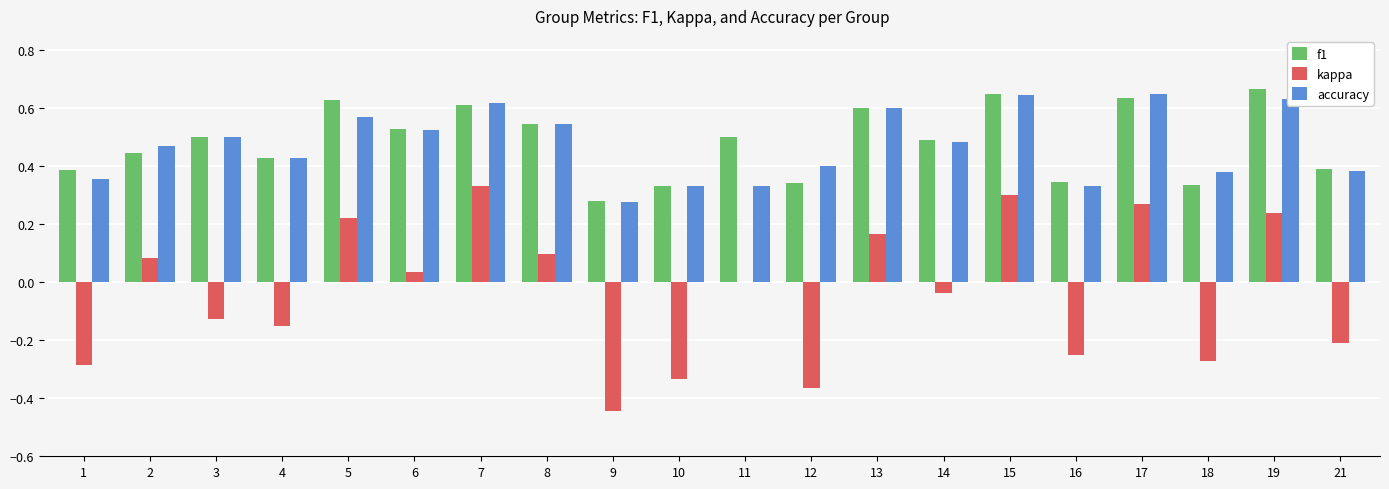

Is the value of kappa at 4 greater than the value of accuracy at 10?

No